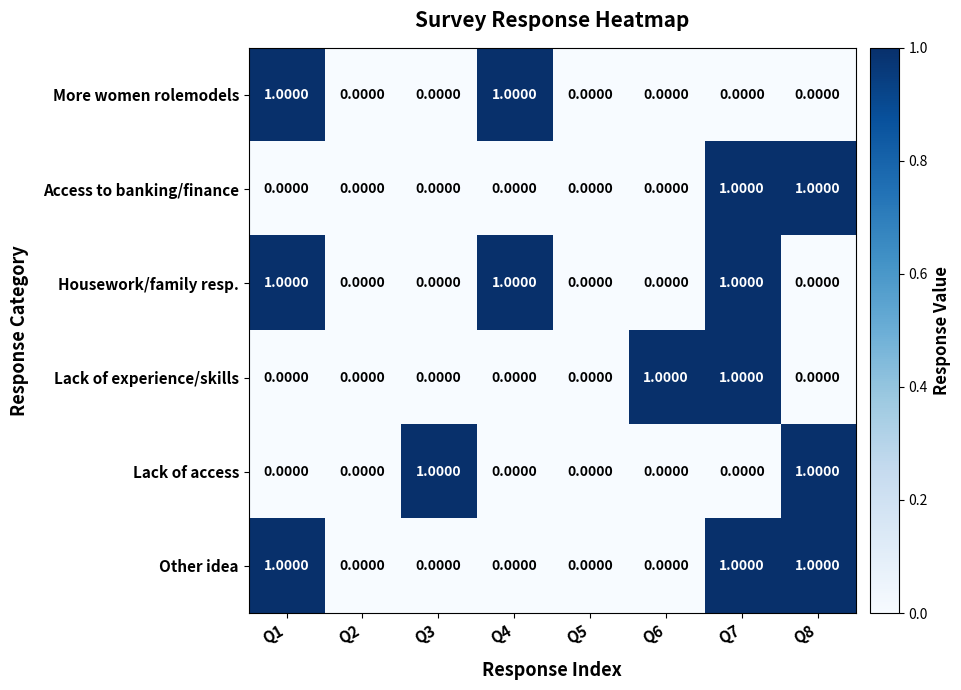

At which category is the sum across all series the highest?

Q7